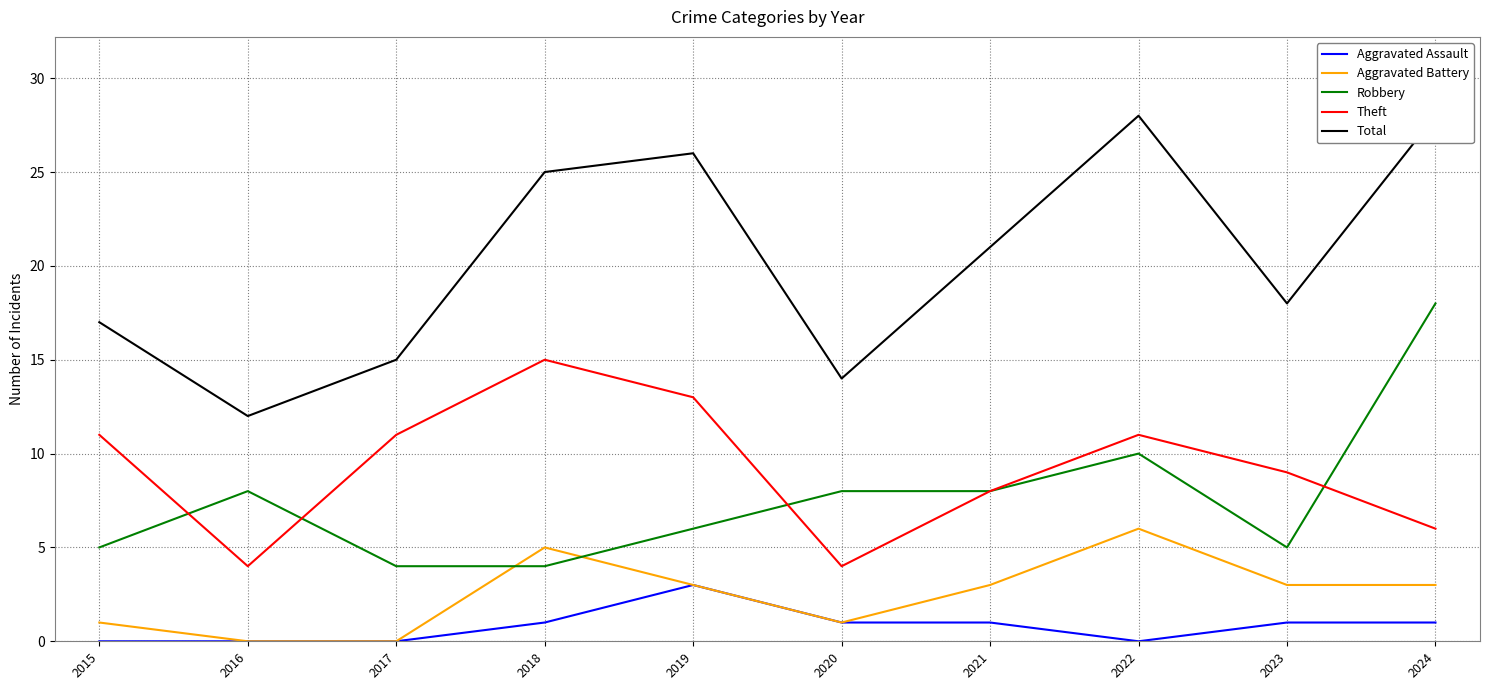

Is the value of Theft at 2018 greater than the value of Total at 2023?

No